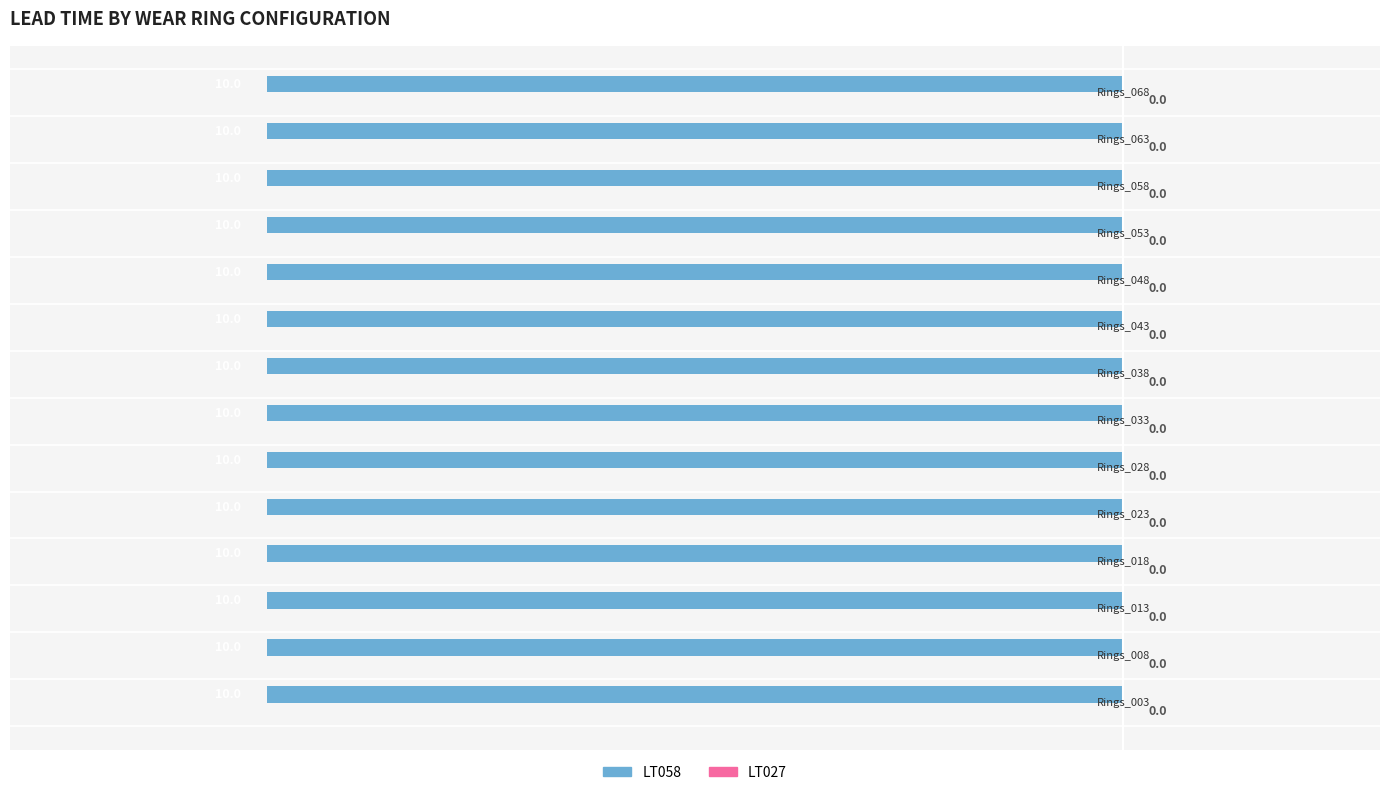

Is it true that LT058 equals 10 at WearRings_033?

True